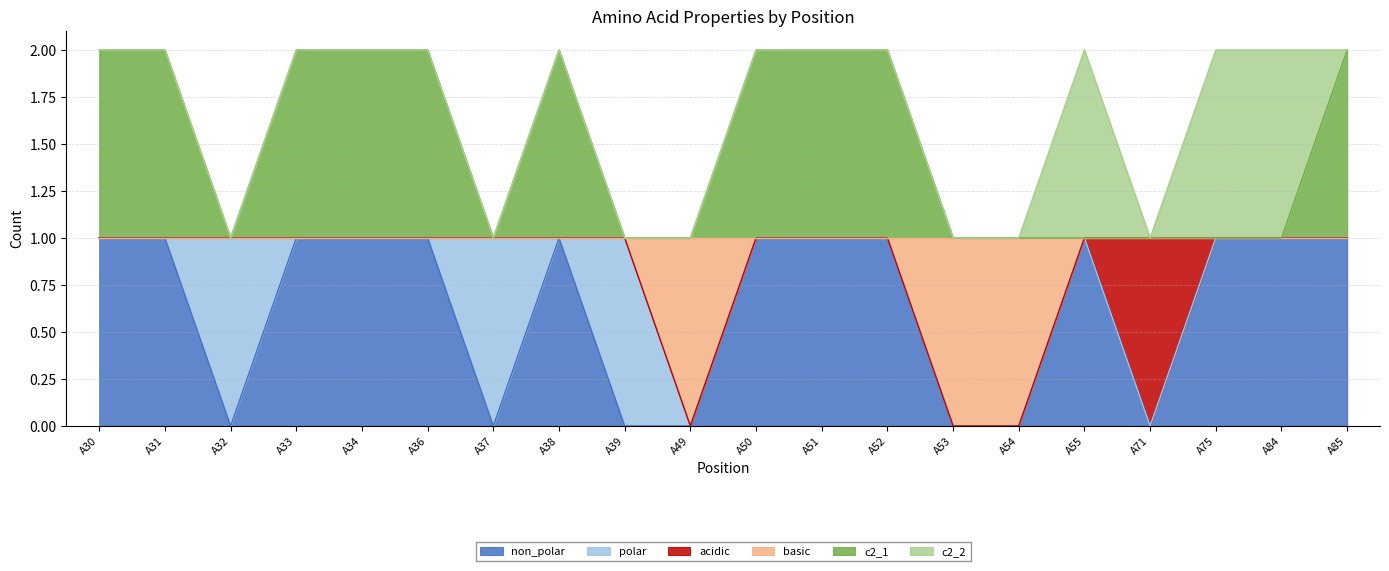

Count the c2_1 values in the range 1 to 2.

20